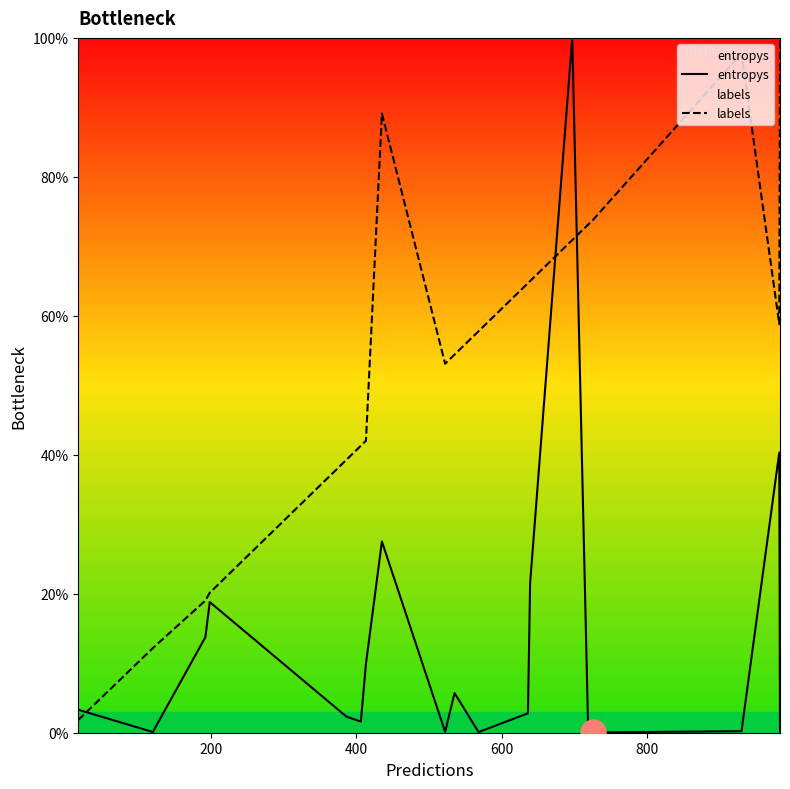

Count the number of data series in this chart.

2